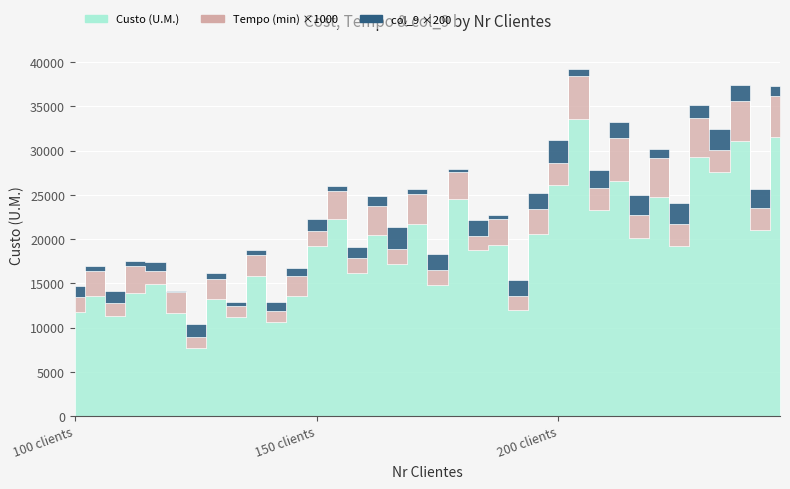

Is the value of Custo (U.M.) at 100 greater than the value of Tempo (min) at 100?

Yes